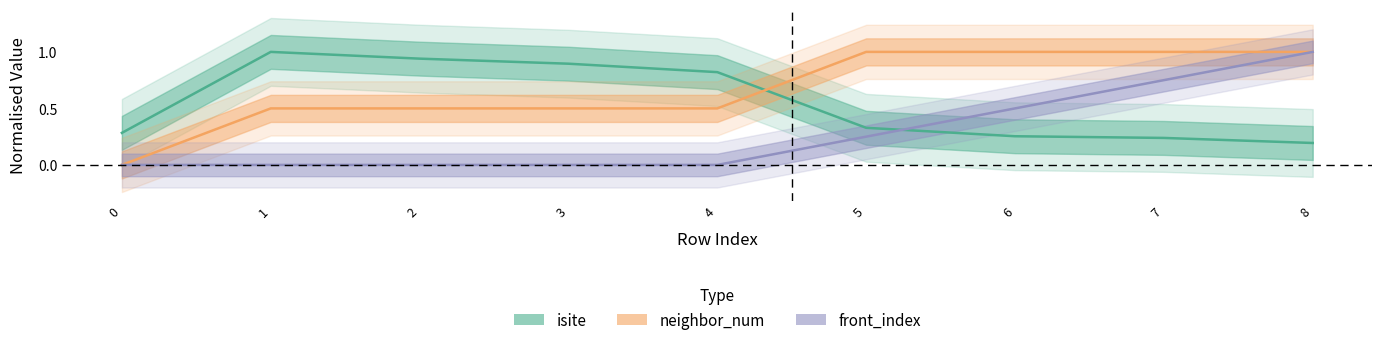

Which category has the highest value across all series?

1